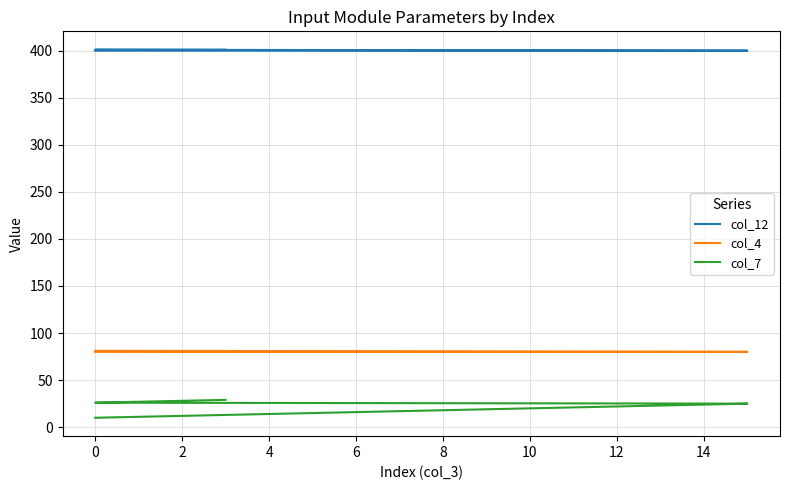

What is the label of the 4th point from the left?

4